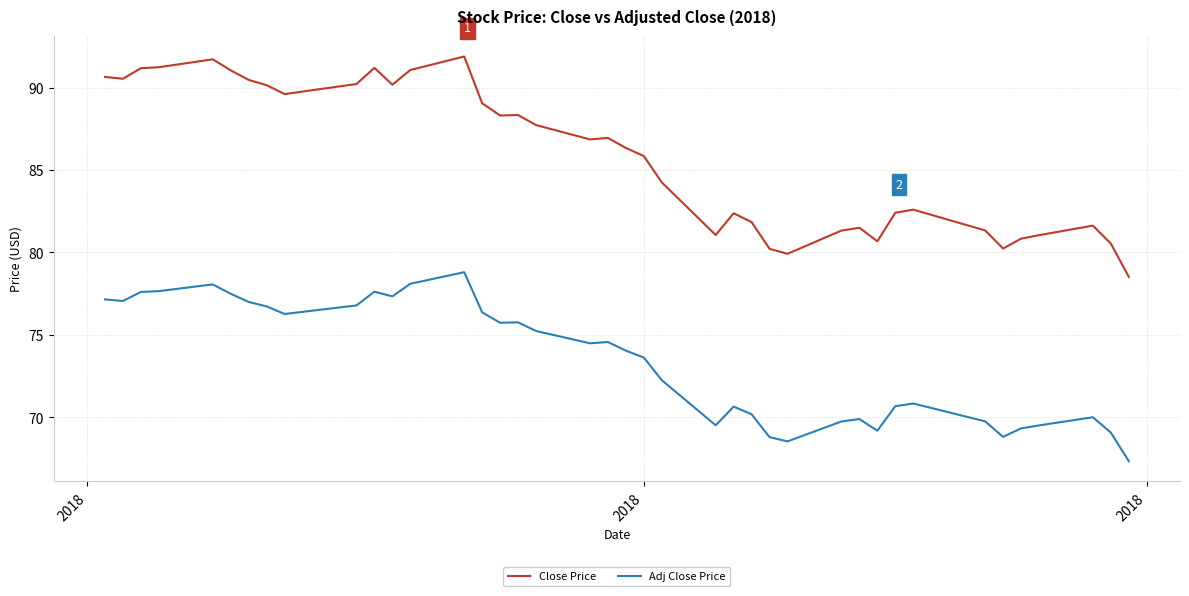

What is the sum of all Close Price values?

3432.9